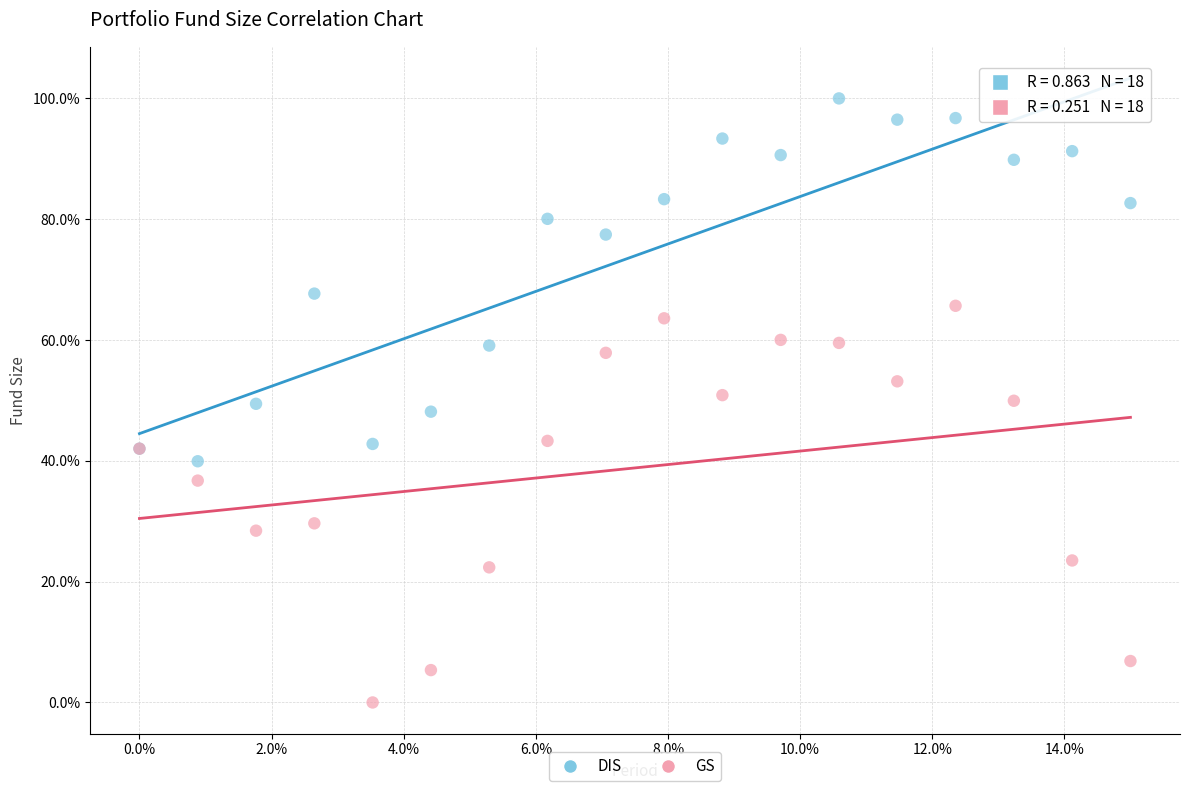

Which series contains the lowest Y value?

GS